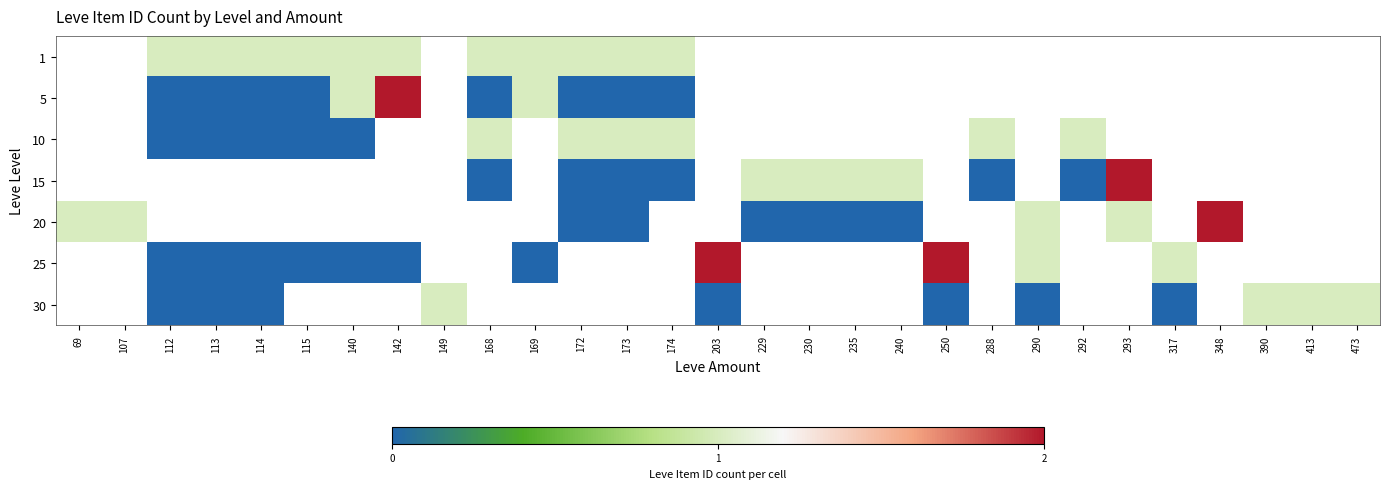

Count the number of categories in the chart.

29